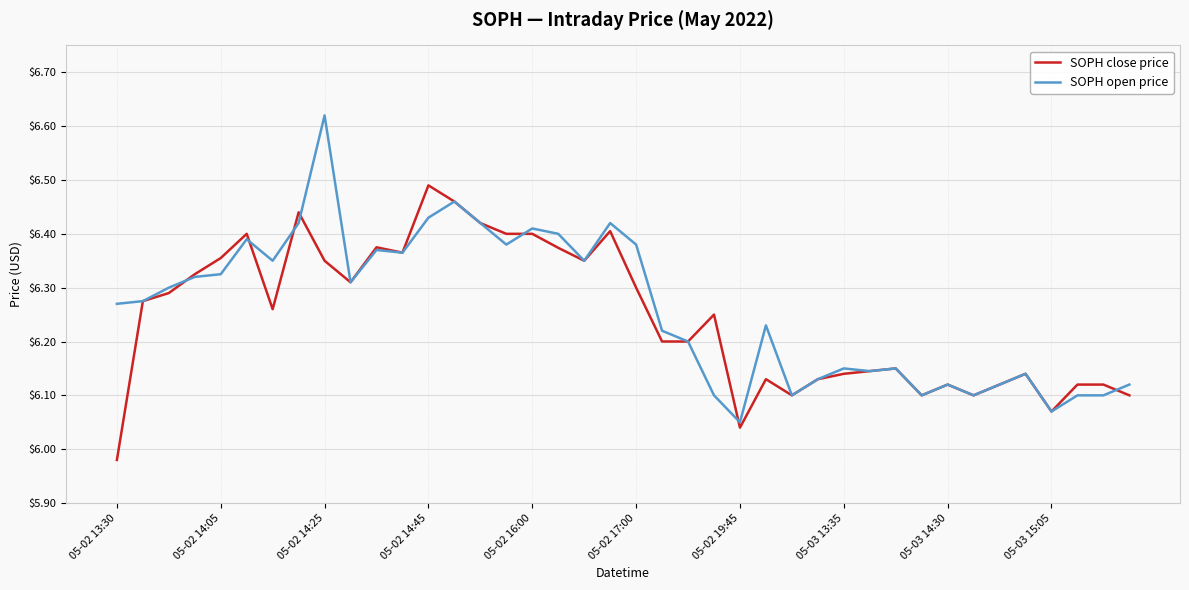

List the series in order of their peak value, highest first.

SOPH open price, SOPH close price